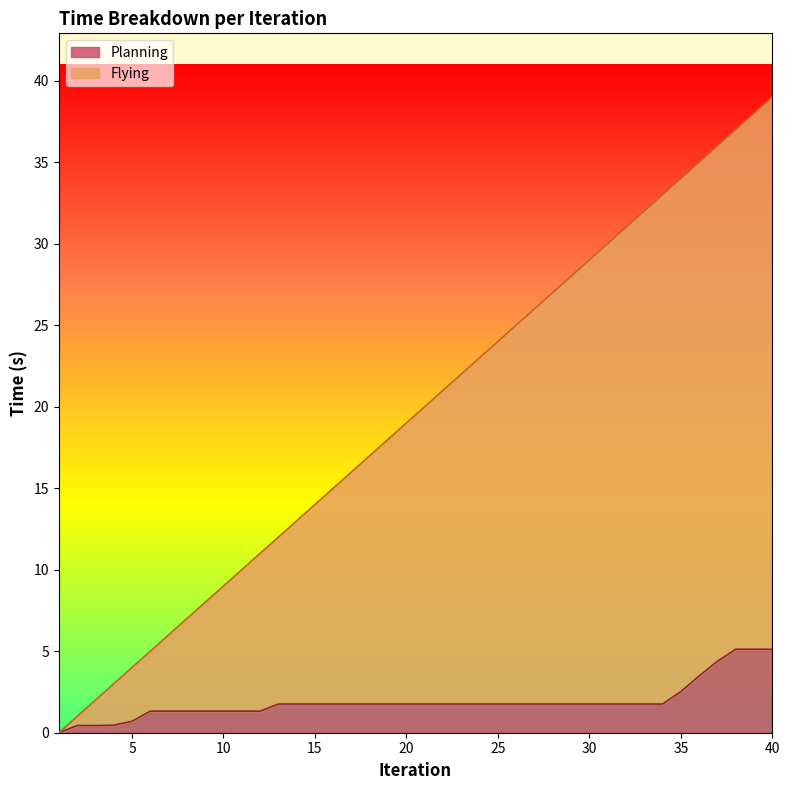

How many lines are shown in the chart?

2